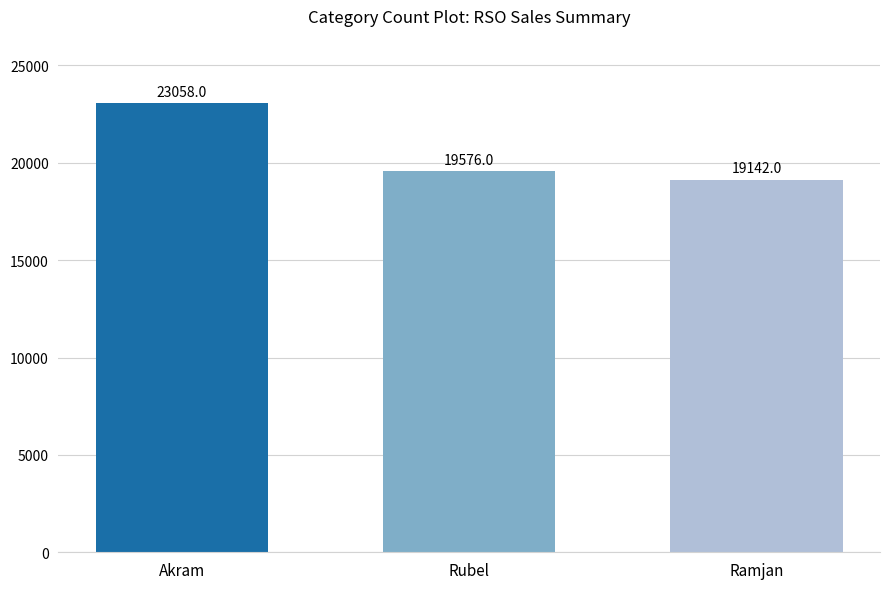

Does the chart contain any negative values?

No